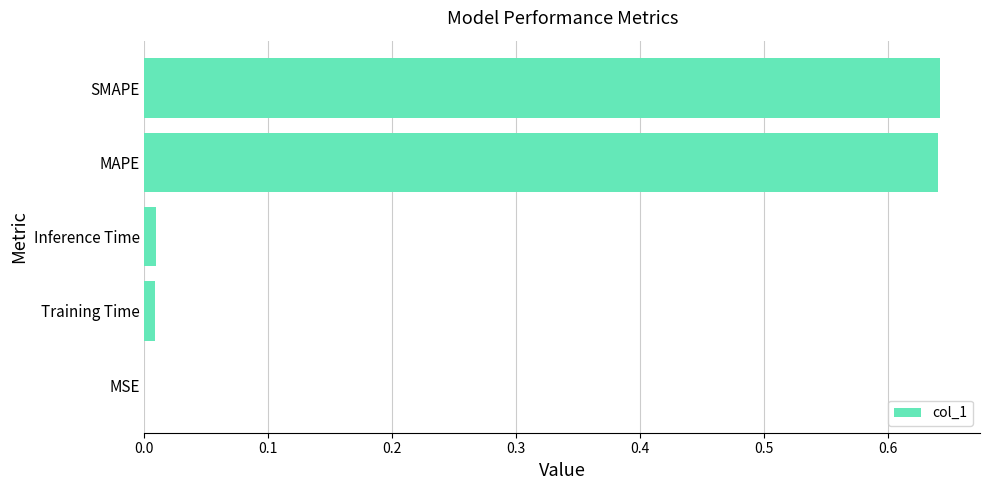

What is the sum of all values?

1.3